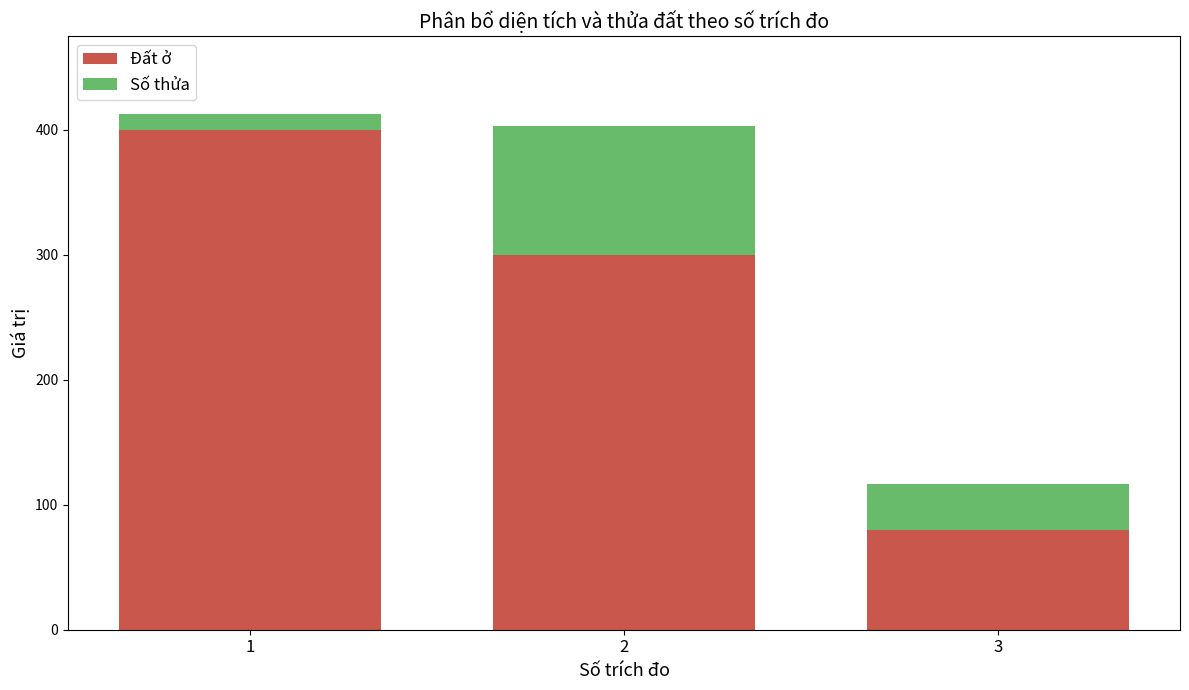

What is the maximum value for Đất ở?

400